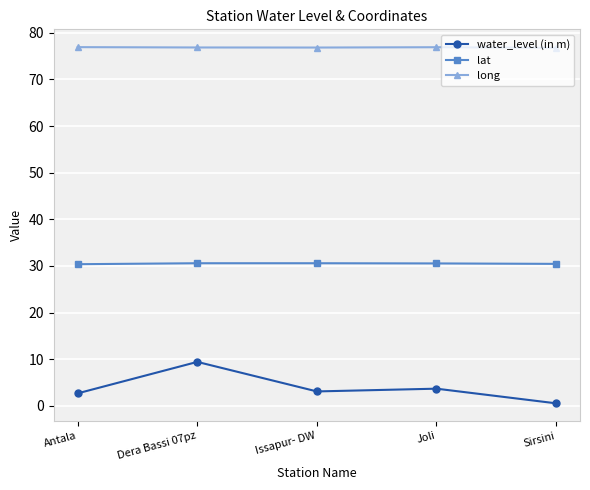

Count the number of categories in the chart.

5